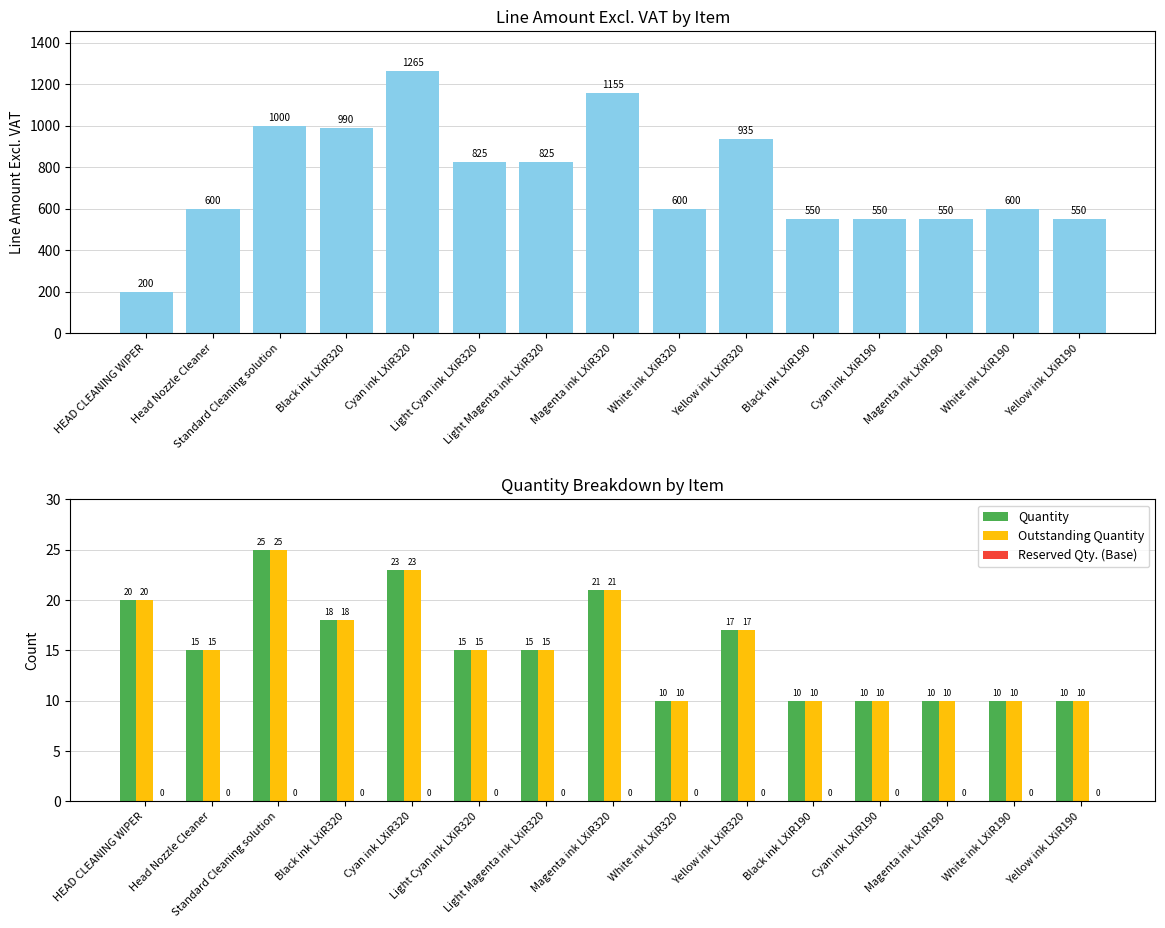

Are the bars grouped side by side (vs. stacked)?

Yes